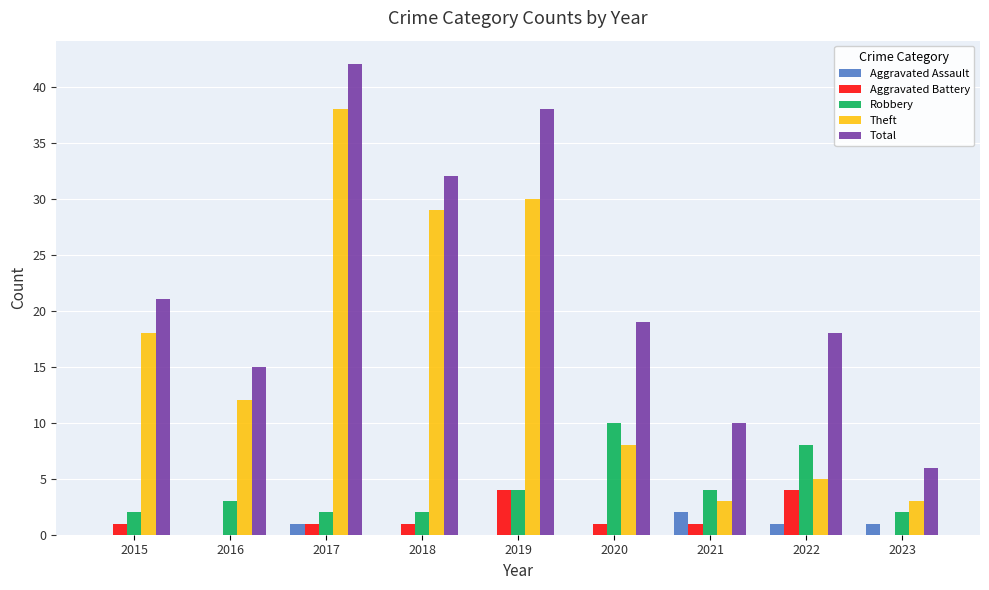

What is the greatest value displayed?

42